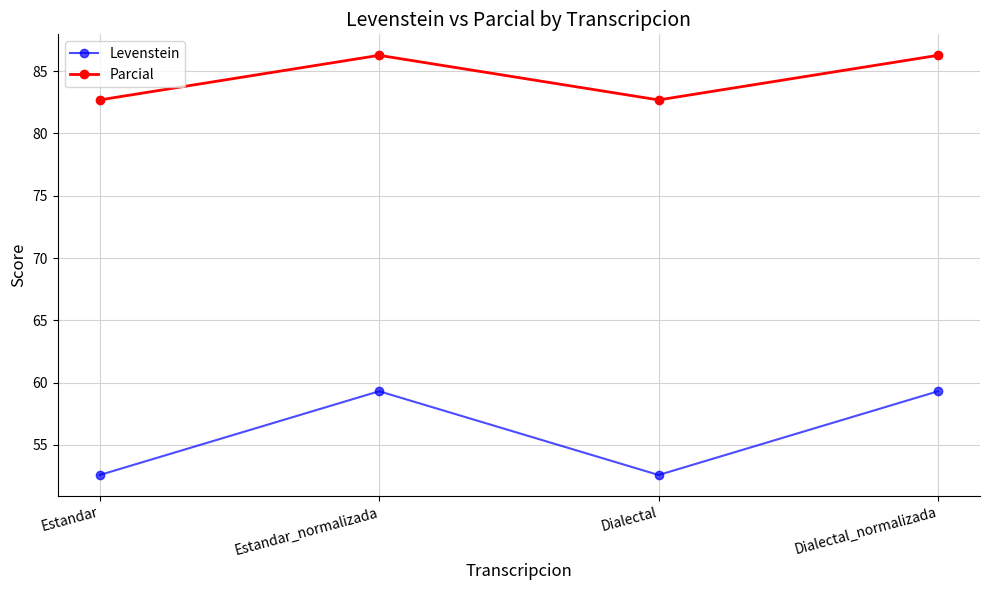

What are all the series names shown in the legend?

Levenstein, Parcial